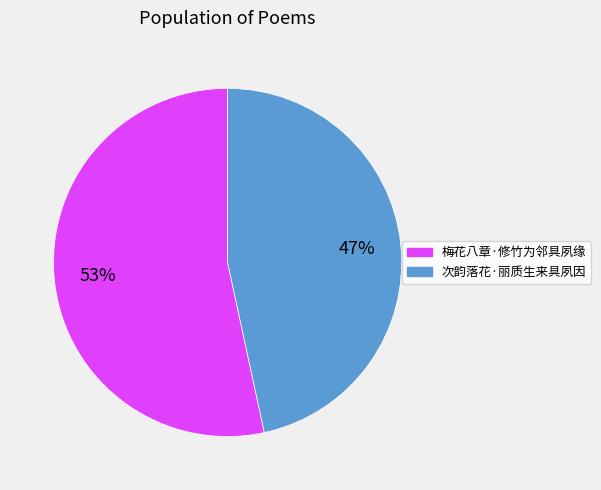

Does 梅花八章·修竹为邻具夙缘 account for over 50% of the chart?

Yes